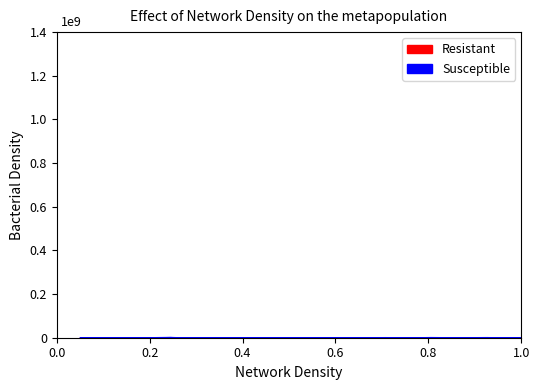

What is the minimum value for Susceptible?

300000